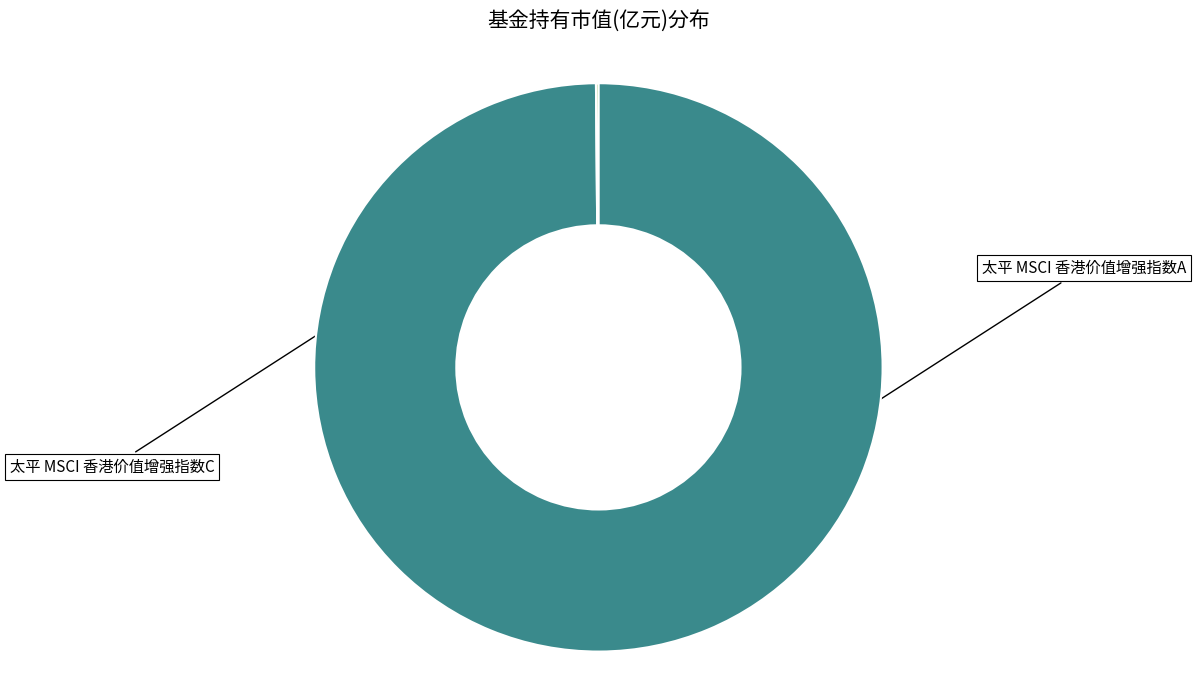

Count the number of slices in the pie.

2